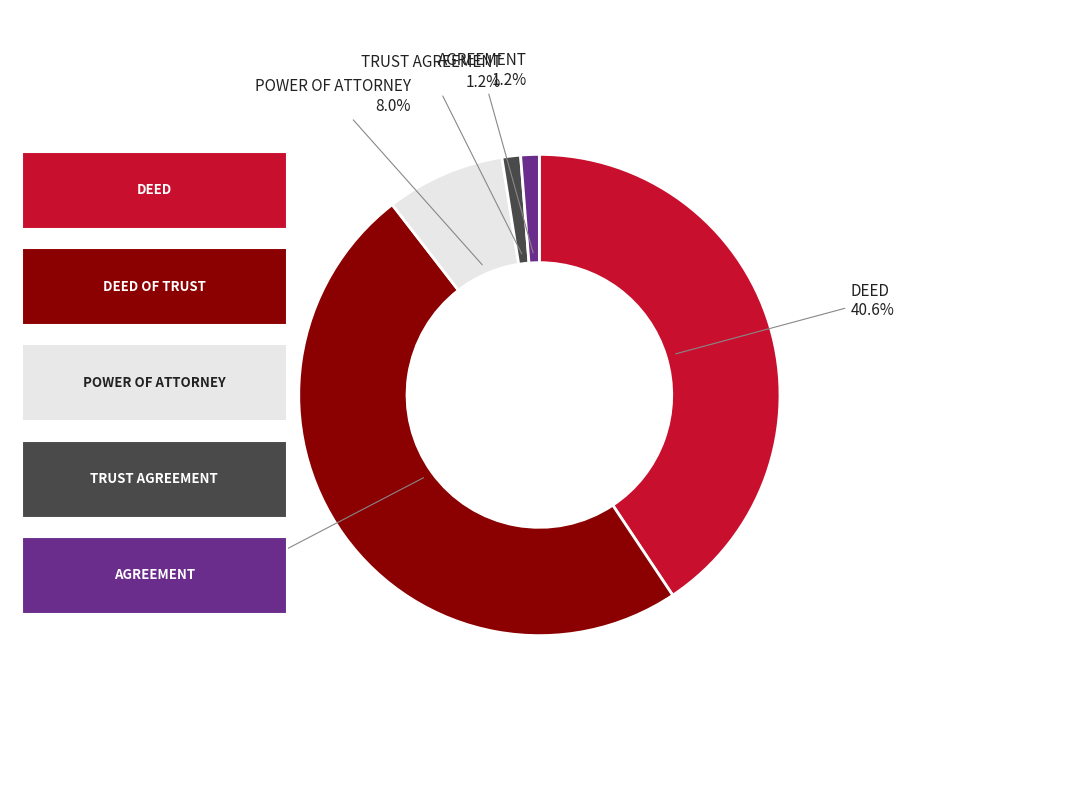

Does any single category account for the majority?

No